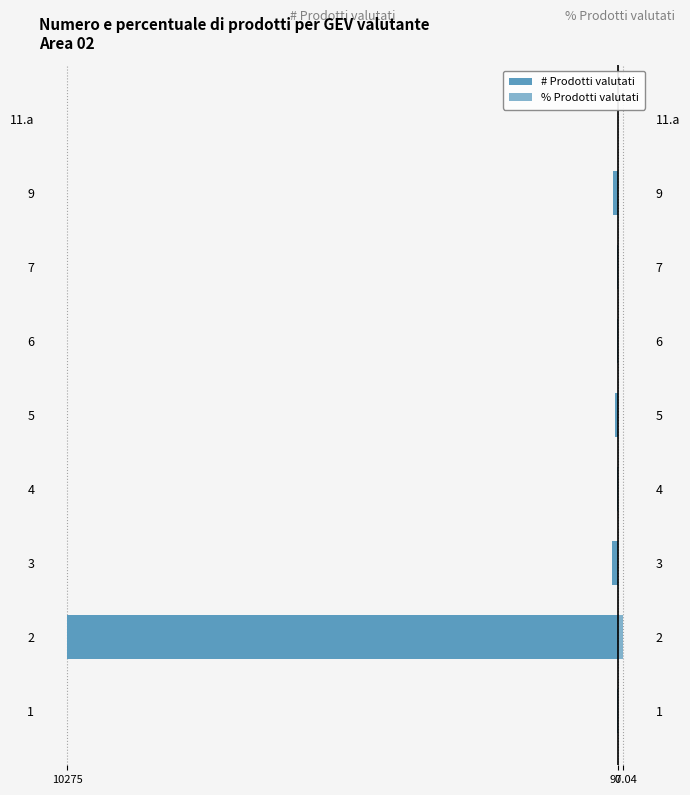

True or false: # Prodotti valutati has a value of -24.0 at 4.

False